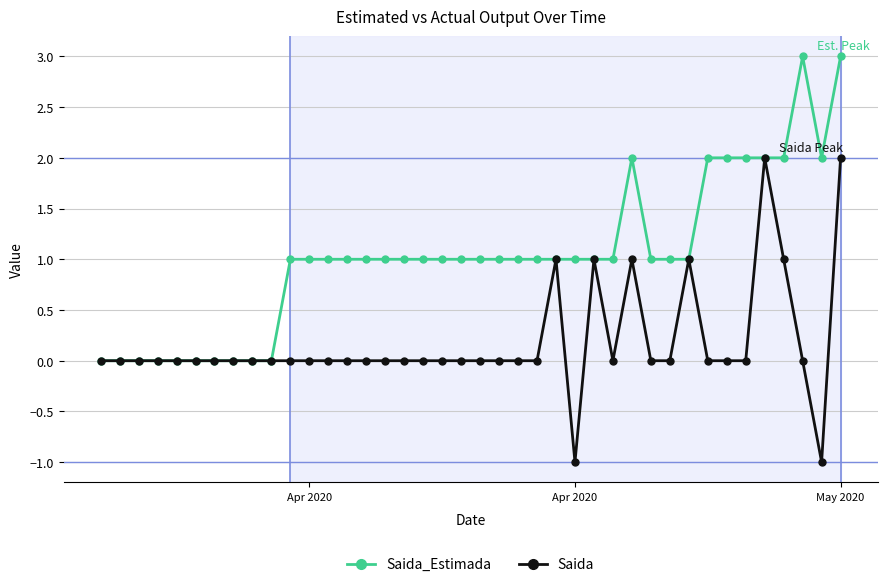

Reading left to right, list all the values displayed in this chart.

Saida_Estimada: 0	0	0	0	0	0	0	0	0	0	1	1	1	1	1	1	1	1	1	1	1	1	1	1	1	1	1	1	2	1	1	1	2	2	2	2	2	3	2	3
Saida: 0	0	0	0	0	0	0	0	0	0	0	0	0	0	0	0	0	0	0	0	0	0	0	0	1	-1	1	0	1	0	0	1	0	0	0	2	1	0	-1	2